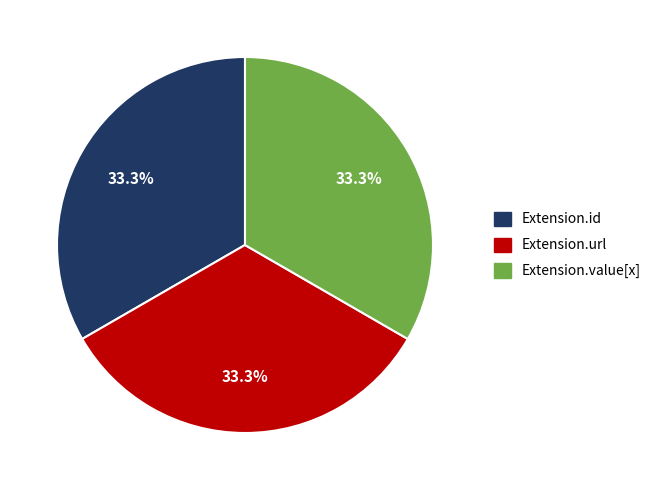

Is there a majority slice in this chart?

No